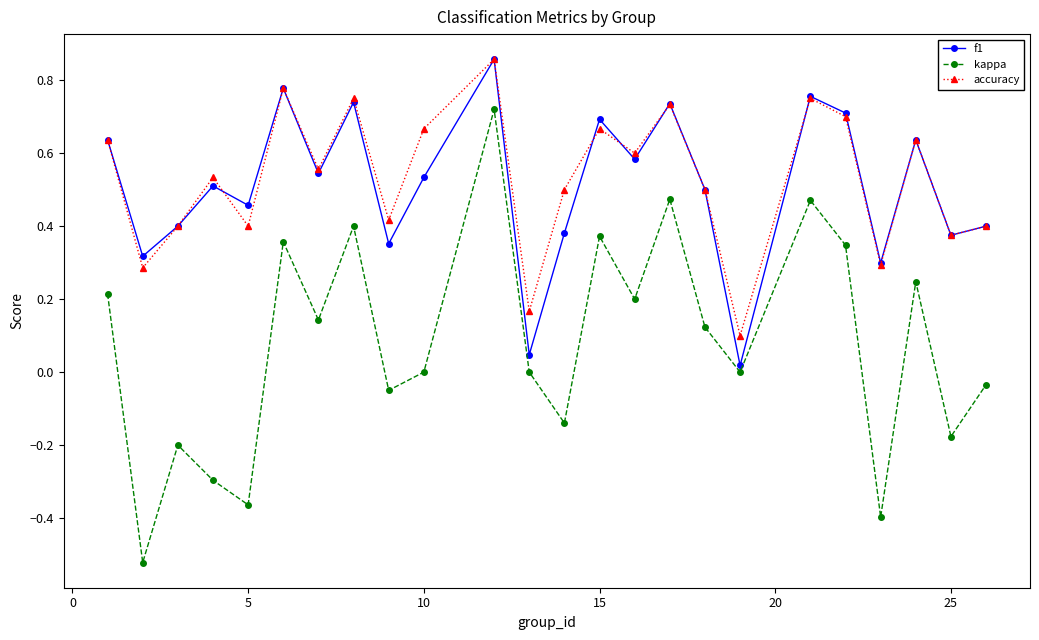

Which series has the largest range (max minus min)?

kappa